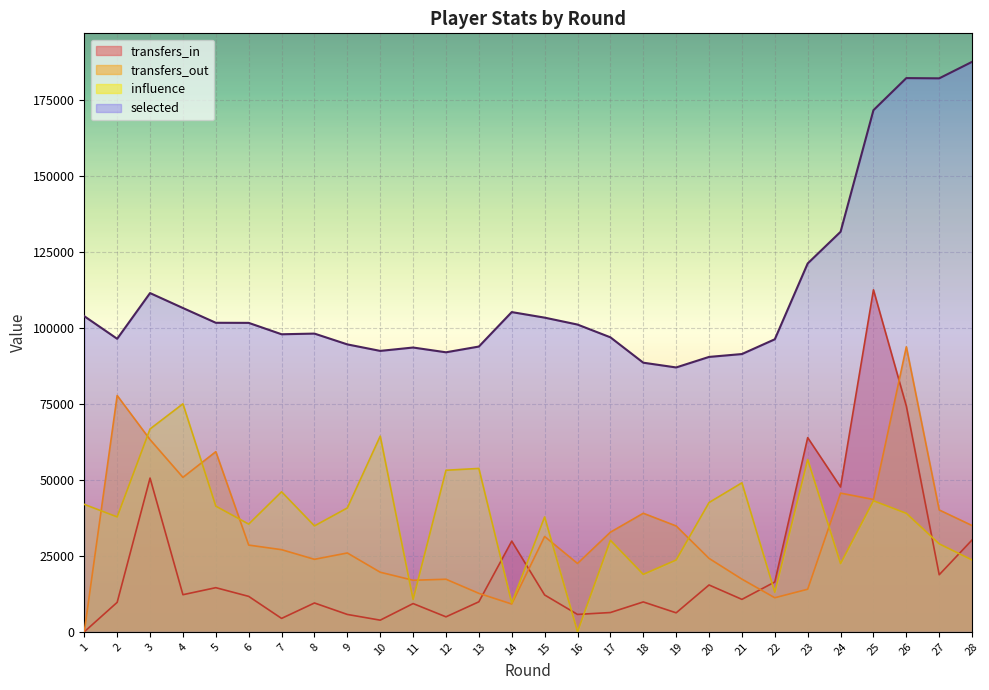

Where does the influence series first go above 38976?

1